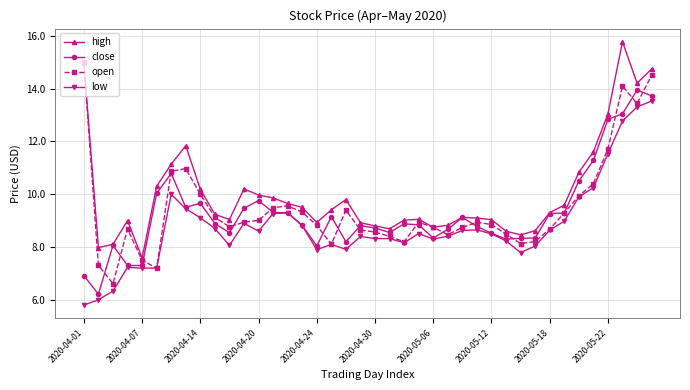

True or false: low and high intersect in this chart.

False